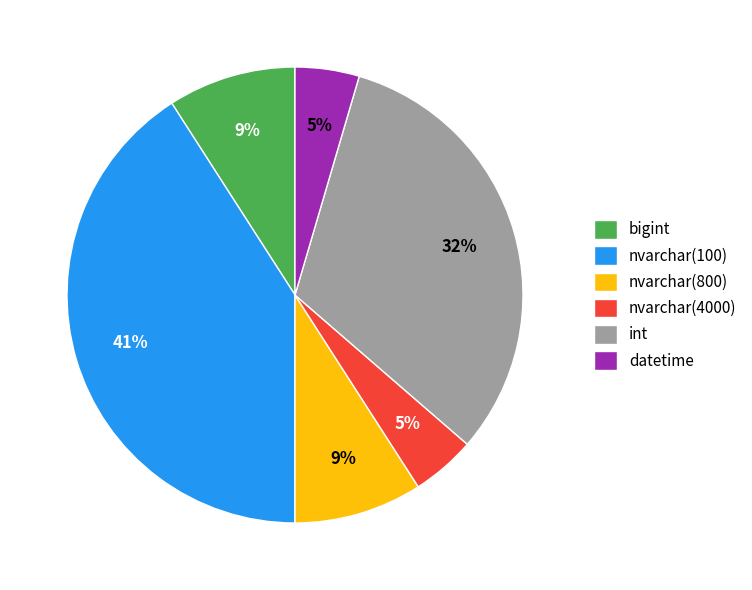

The nvarchar(800) slice represents 9% of the pie. True or false?

True